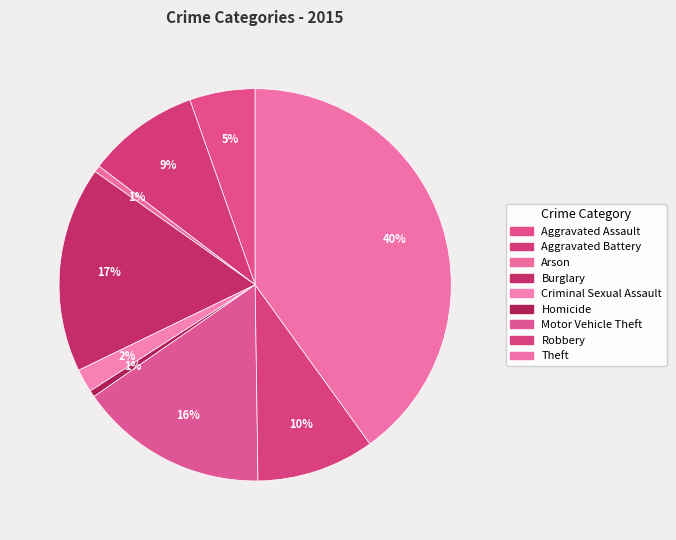

What is the smallest slice in the pie chart?

Arson